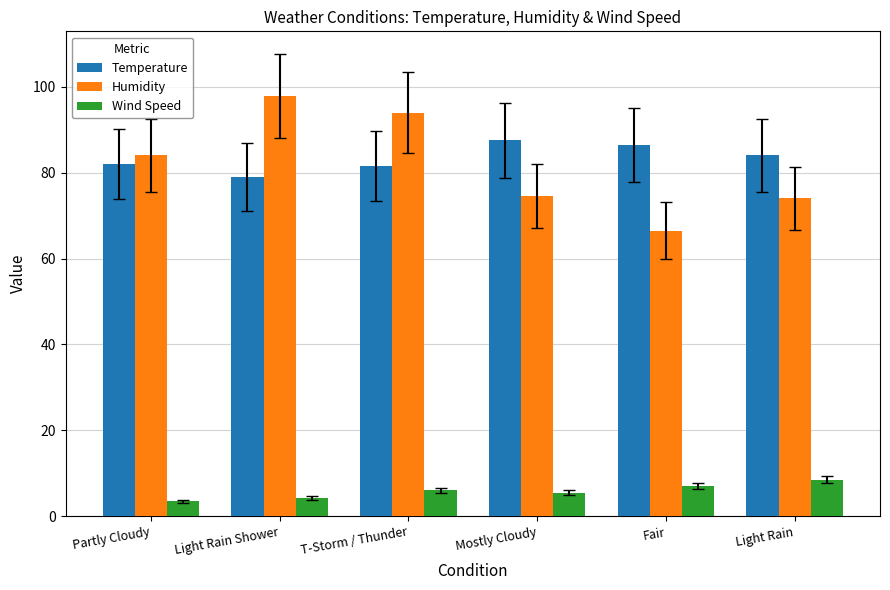

What is the smallest value displayed?

3.5